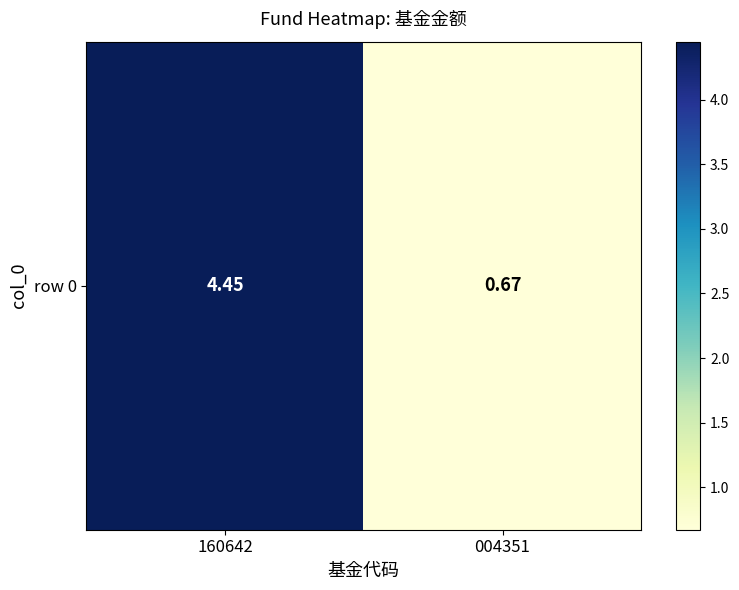

What is the maximum value shown in the chart?

4.5